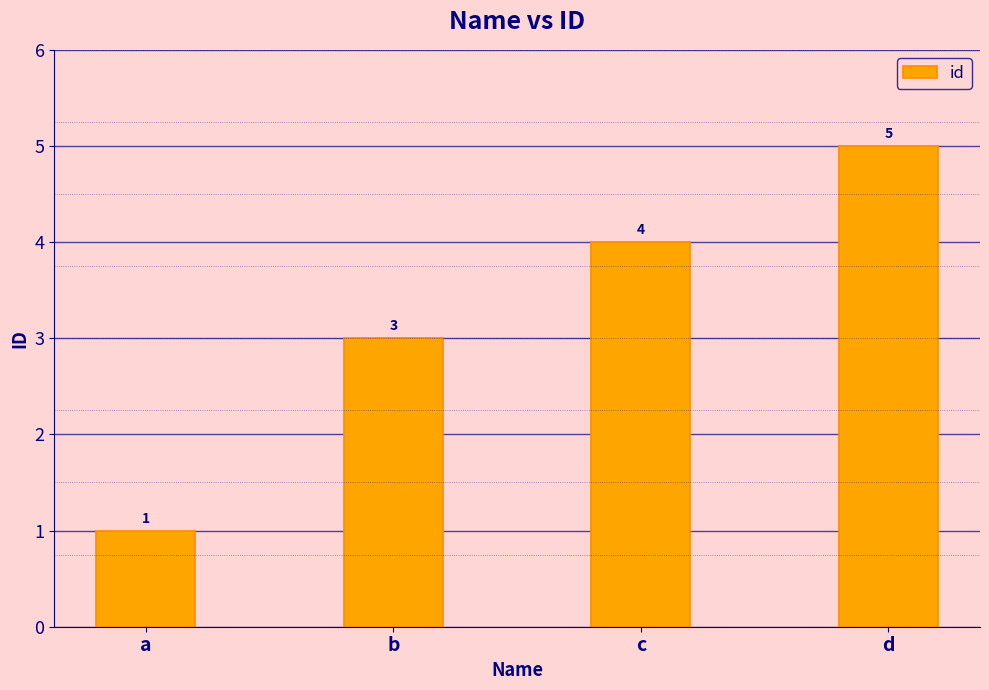

What is the minimum value shown in the chart?

1